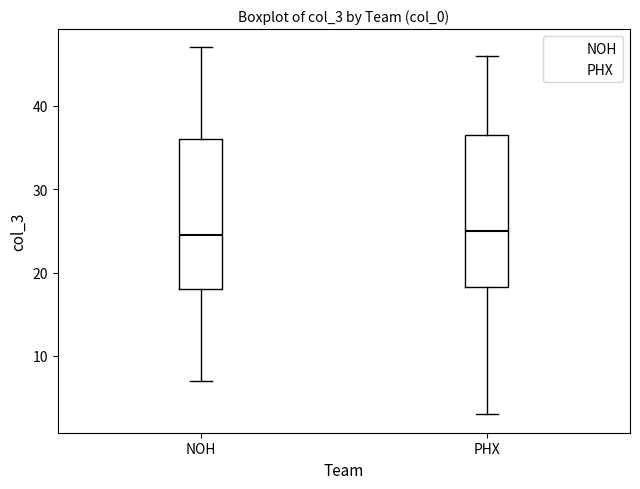

Reading left to right, read every box against the y-axis: the position of its median line, the range the box covers, and the ends of its whiskers. The values are not printed on the chart, so give them approximately, as read against the axis.

NOH: median 25, box 18 to 36, whiskers 7 to 47
PHX: median 25, box 18 to 37, whiskers 3 to 46